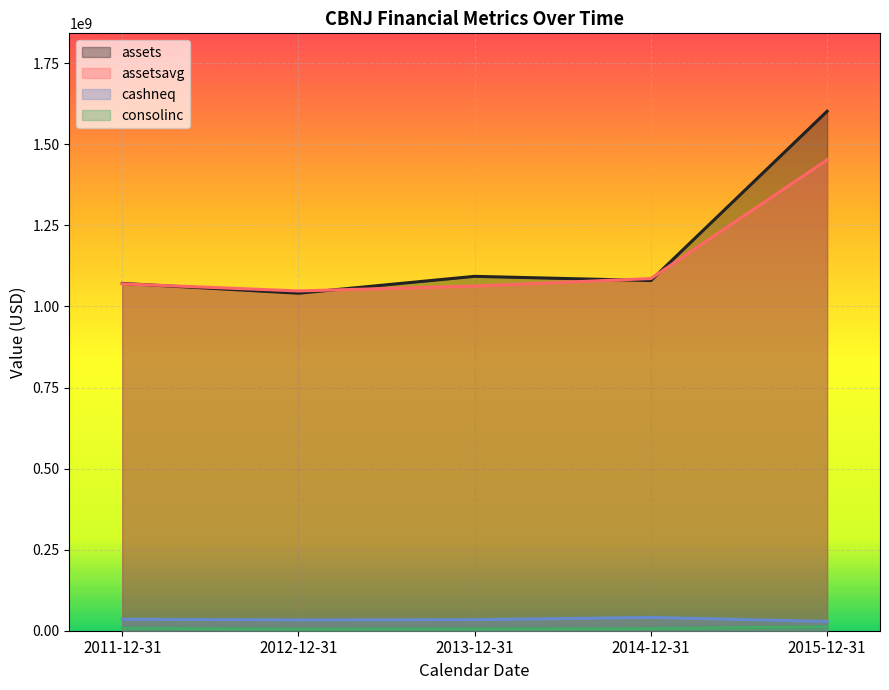

True or false: assetsavg and cashneq intersect in this chart.

False